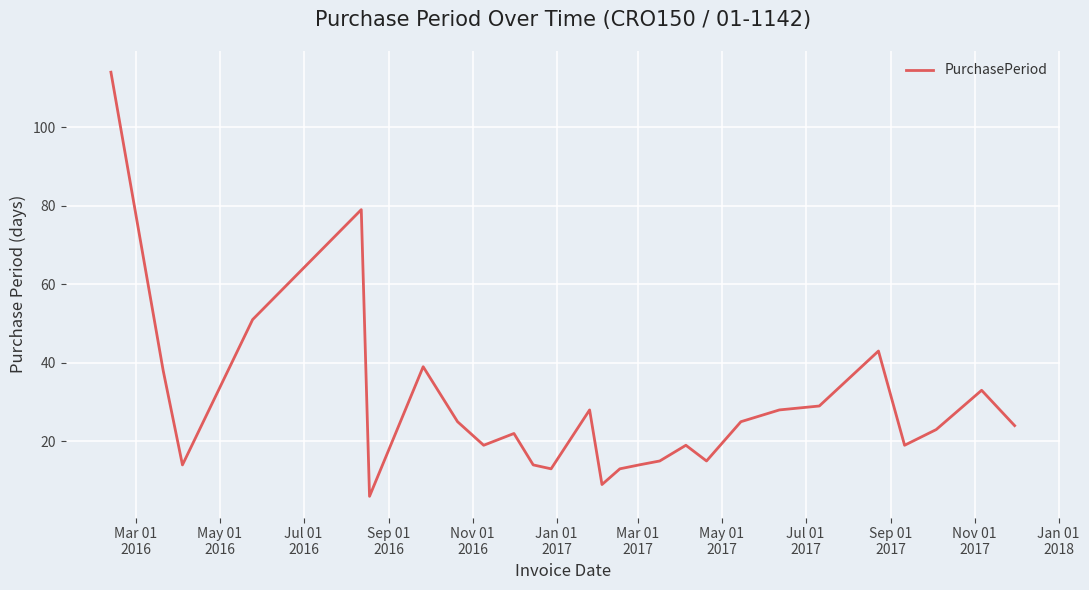

What is the difference between the maximum and minimum values?

108